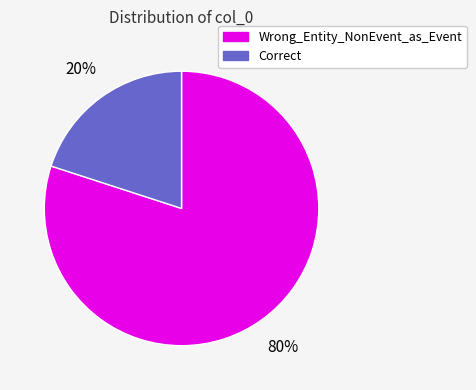

True or false: Correct accounts for 20% of the total.

True